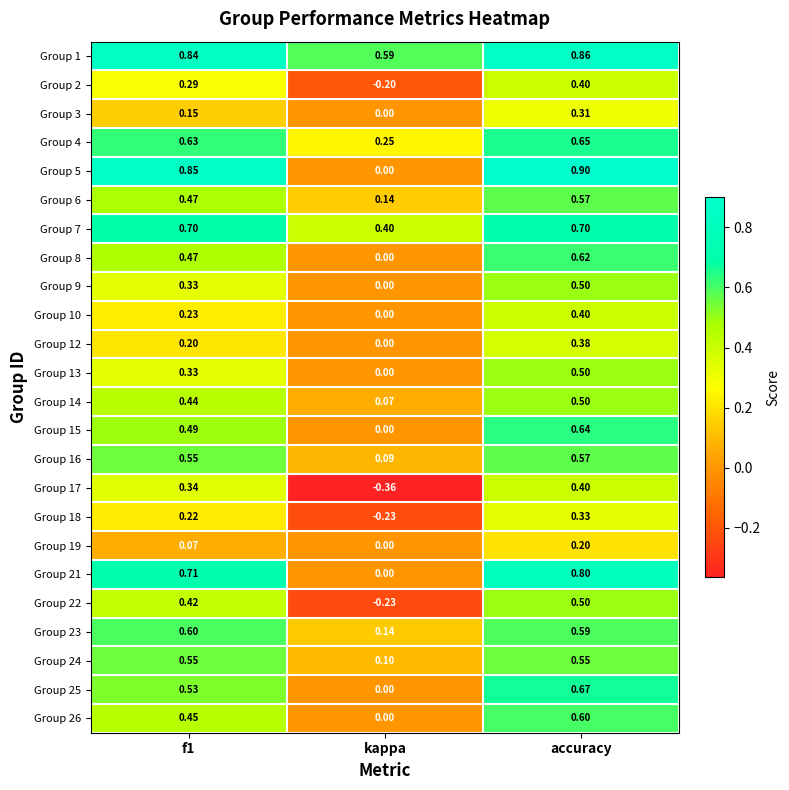

Where is Group 16 nearest to the value 0?

kappa